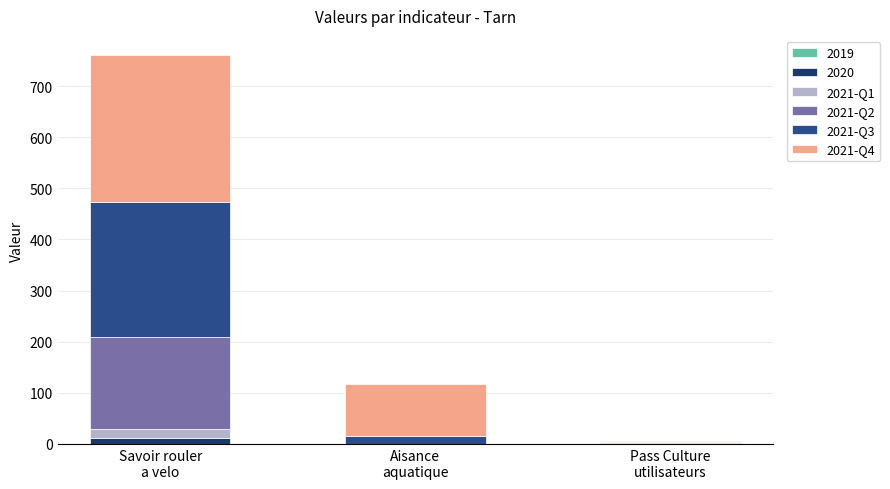

How many categories are shown in the chart?

3